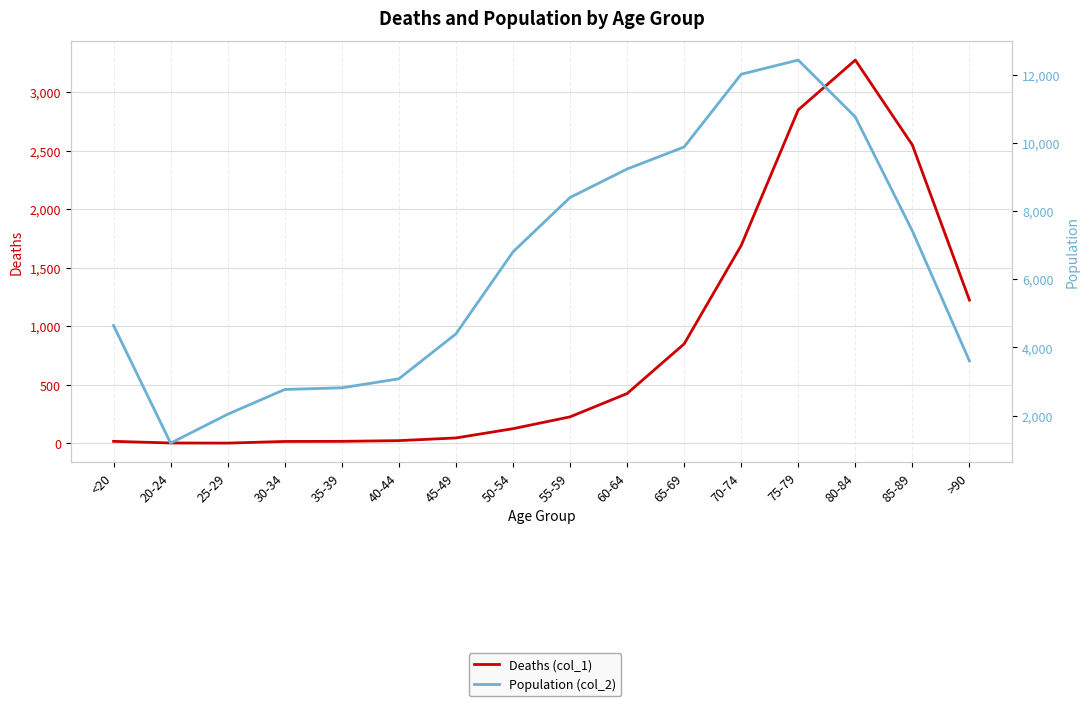

Reading right to left, transcribe all the data shown in this chart.

Deaths (col_1): >90=1224	85-89=2548	80-84=3273	75-79=2848	70-74=1690	65-69=850	60-64=426	55-59=227	50-54=126	45-49=47	40-44=24	35-39=18	30-34=17	25-29=3	20-24=4	<20=18
Population (col_2): >90=3604	85-89=7417	80-84=10764	75-79=12434	70-74=12018	65-69=9883	60-64=9236	55-59=8400	50-54=6803	45-49=4396	40-44=3078	35-39=2814	30-34=2765	25-29=2038	20-24=1191	<20=4641